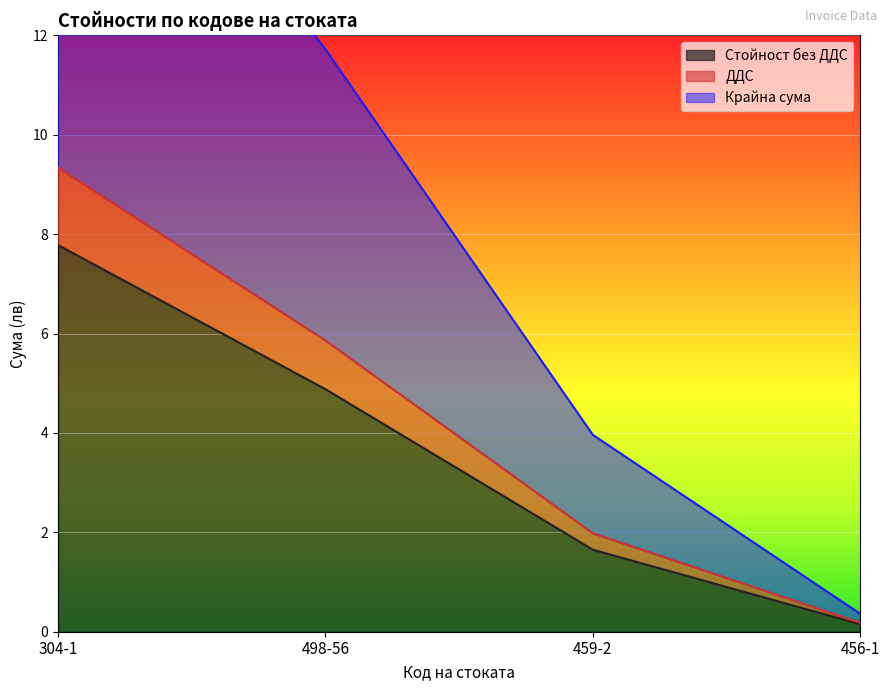

At which label is ДДС closest to 4?

498-56